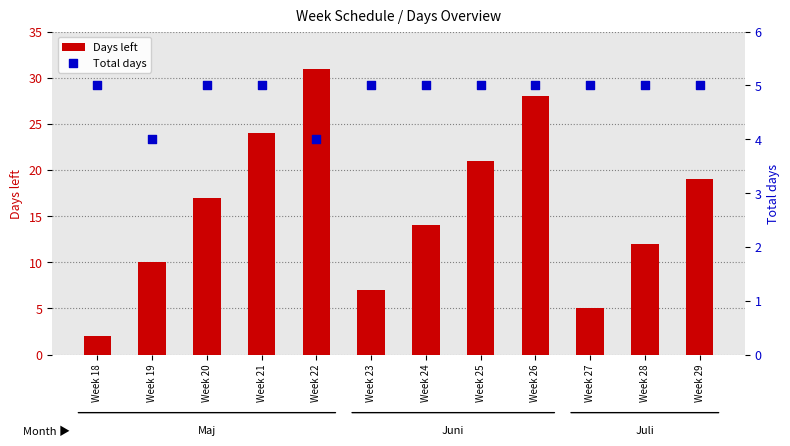

At which category is the sum across all series the highest?

Week 22